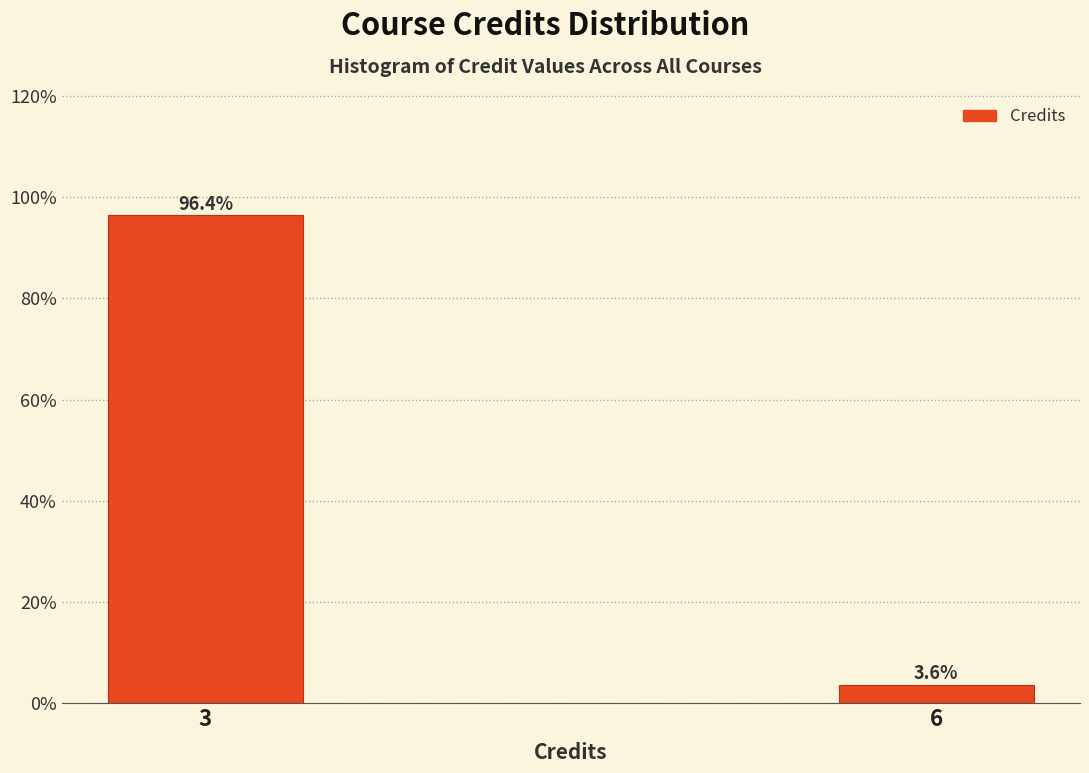

Reading left to right, list all the values displayed in this chart.

96.4	3.6